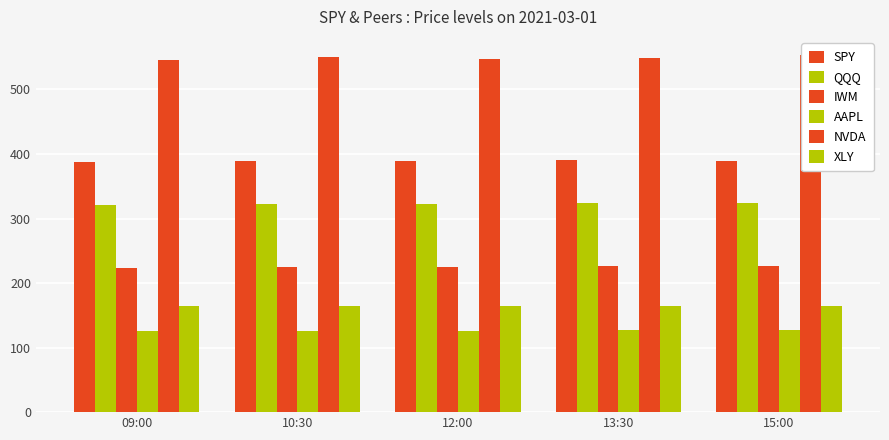

Reading left to right, what are all the values shown in this chart?

SPY: 09:00=388.0	10:30=389.4	12:00=389.0	13:30=390.6	15:00=389.5
QQQ: 09:00=320.3	10:30=322.3	12:00=321.8	13:30=323.6	15:00=323.6
IWM: 09:00=223.8	10:30=225.3	12:00=225.6	13:30=226.5	15:00=226.2
AAPL: 09:00=125.1	10:30=126.5	12:00=126.2	13:30=127.6	15:00=127.8
NVDA: 09:00=545.0	10:30=550.9	12:00=547.0	13:30=549.3	15:00=553.8
XLY: 09:00=164.1	10:30=165.1	12:00=164.5	13:30=165.1	15:00=164.9